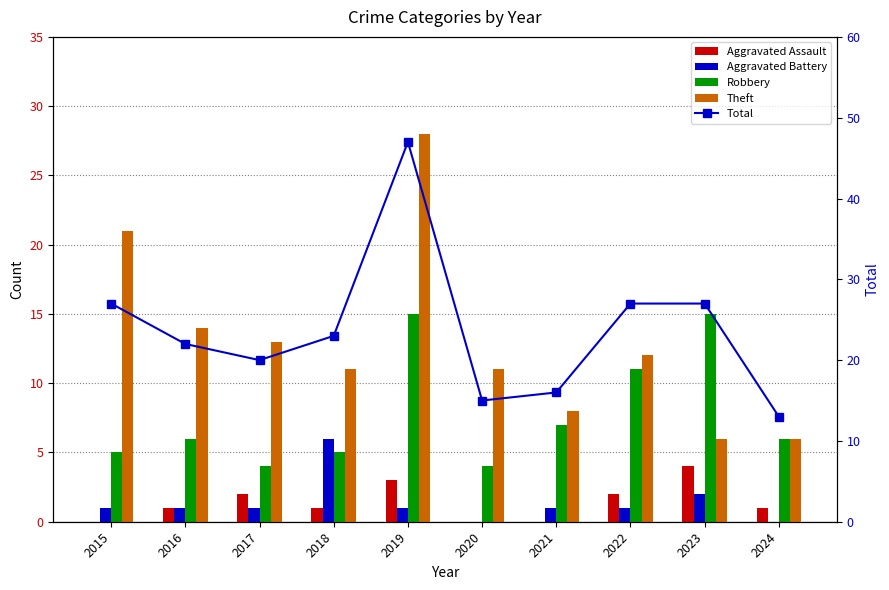

Which category has the lowest value in the Robbery series?

2017